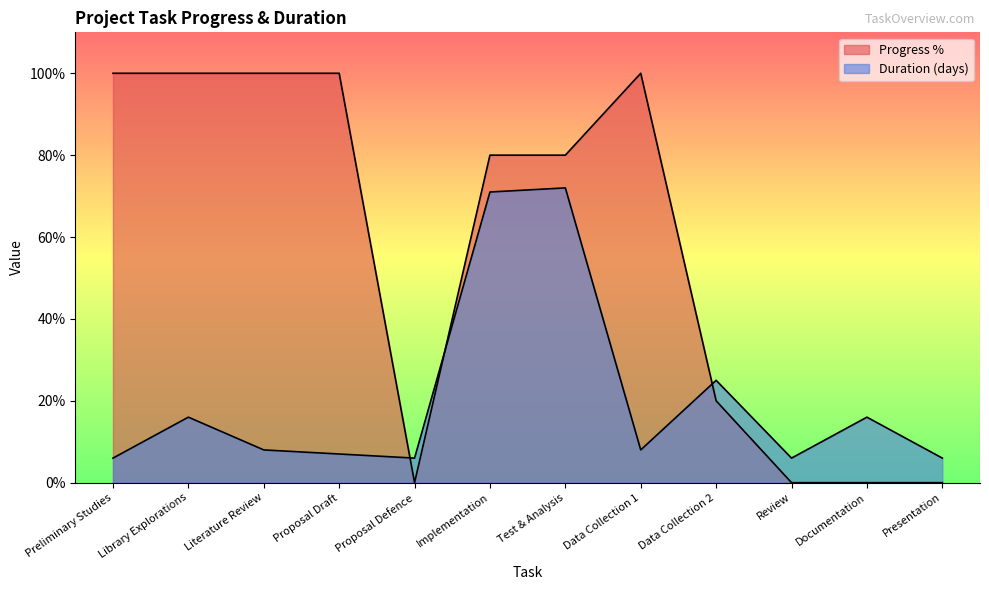

Where do Progress % and Duration first cross each other?

Proposal Draft and Proposal Defence